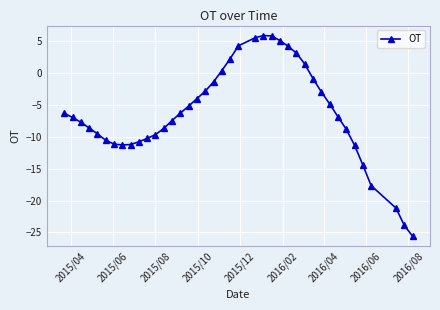

What is the minimum value shown in the chart?

-25.6